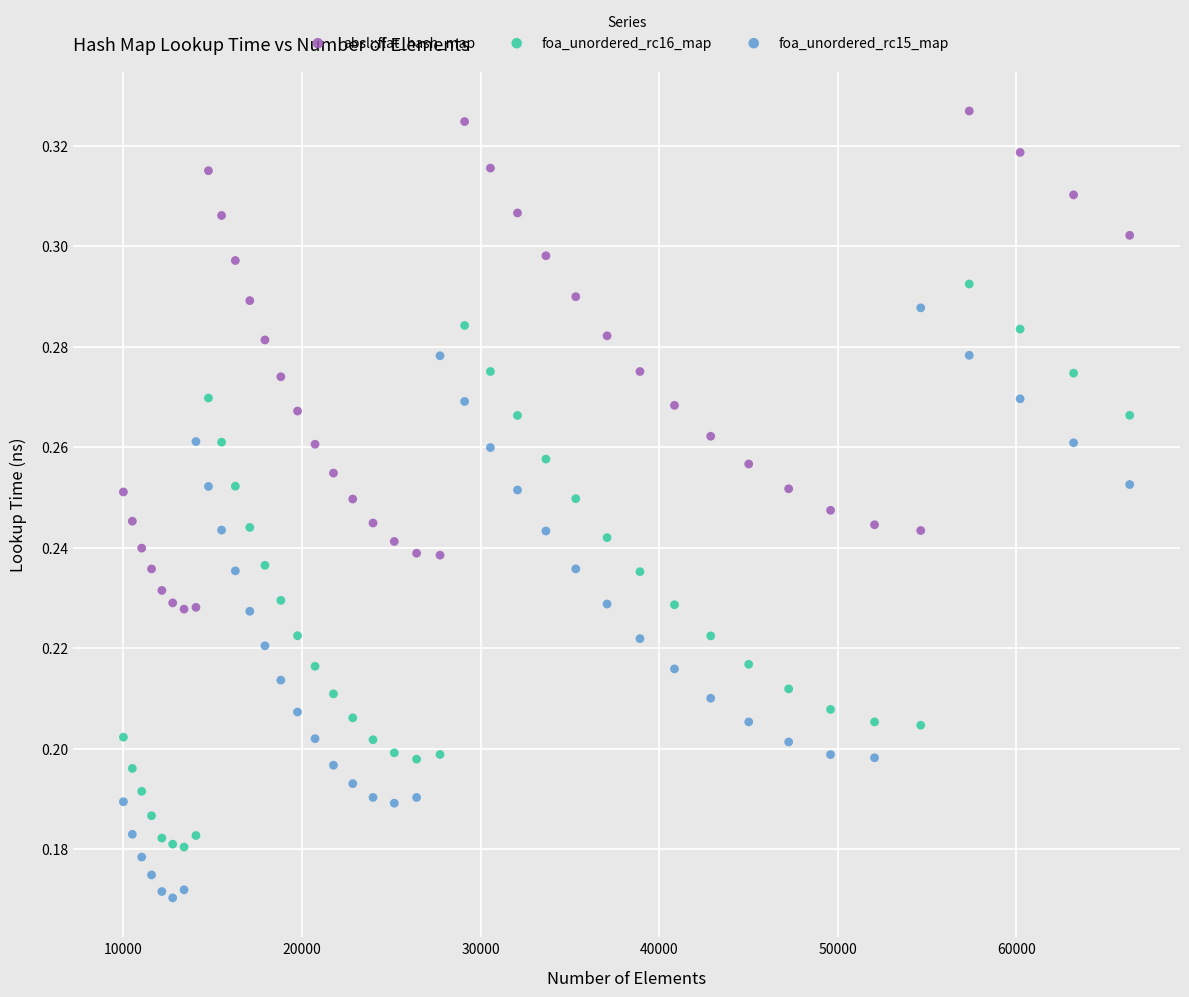

Which series contains the highest Y value?

absl::flat_hash_map